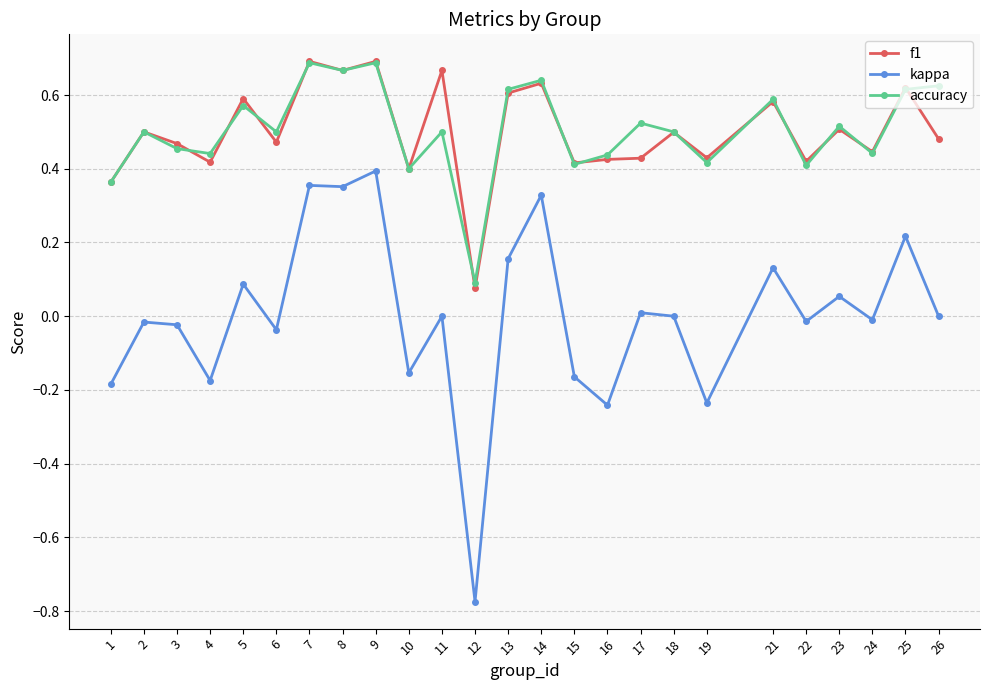

True or false: kappa and accuracy intersect in this chart.

False